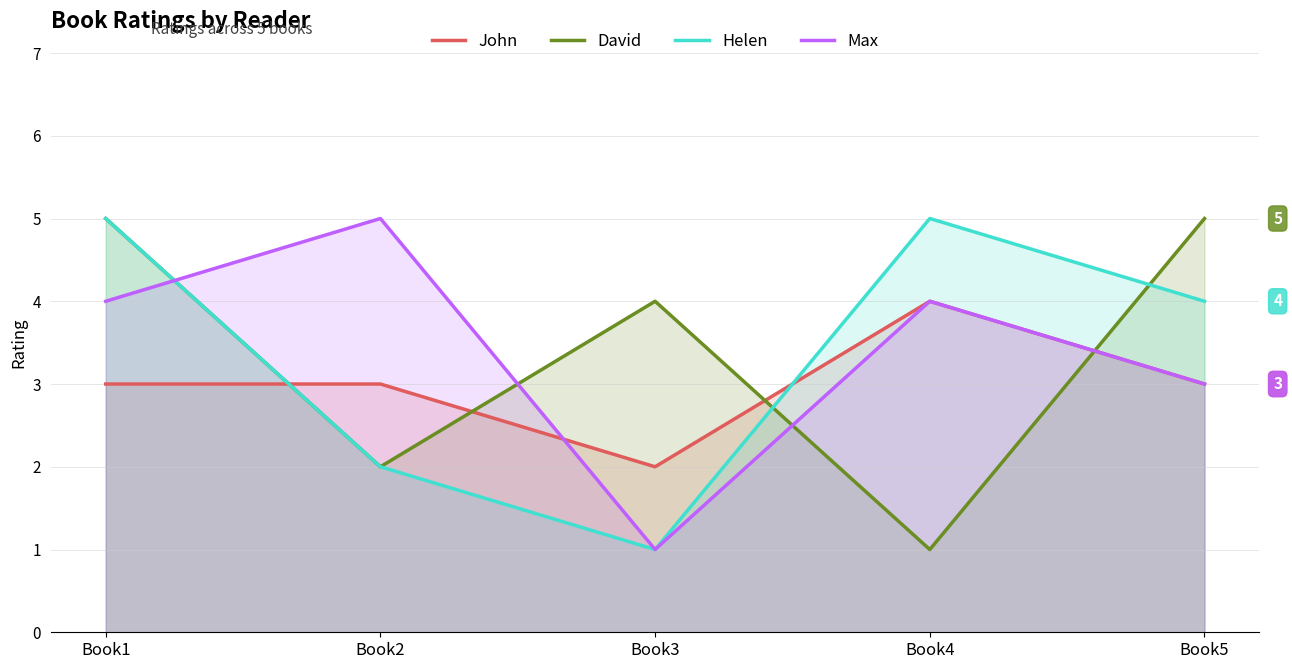

What is the difference between the maximum and minimum values in the Helen series?

4